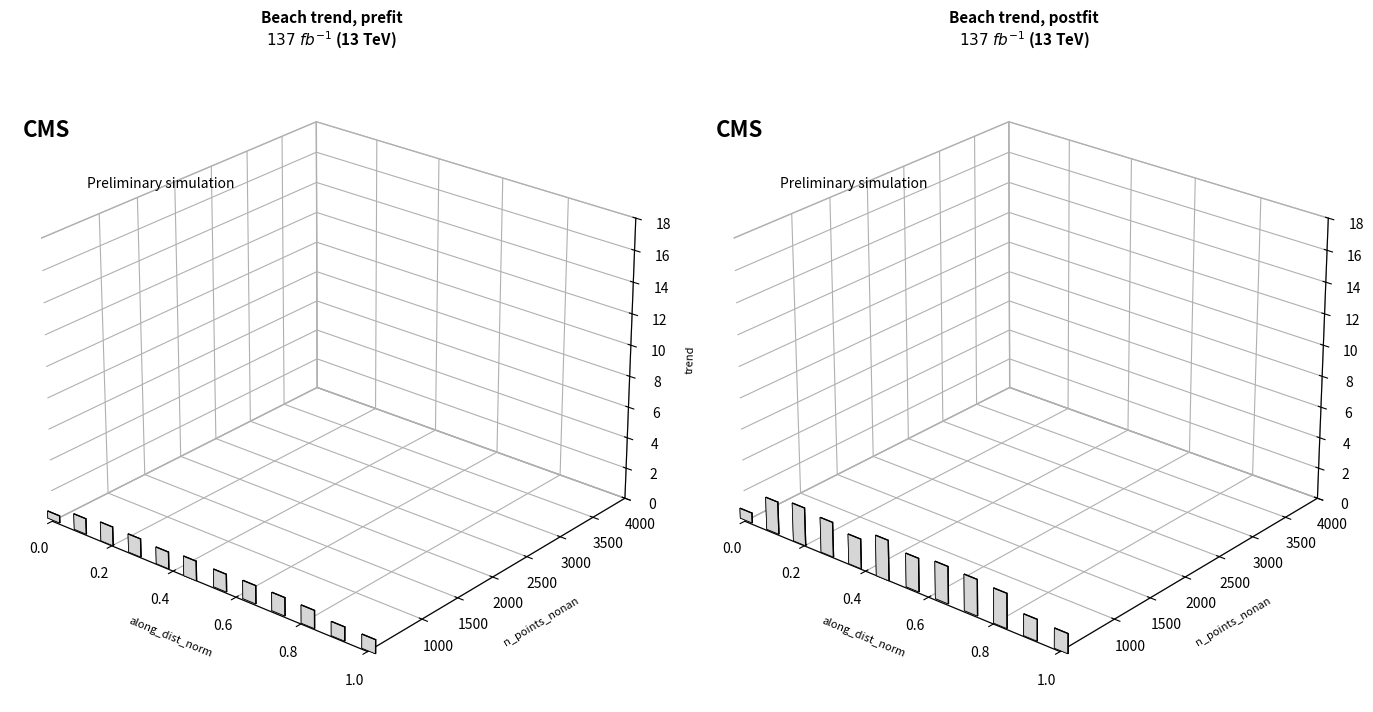

What are all the series names shown in the legend?

along_dist_norm, n_points_nonan